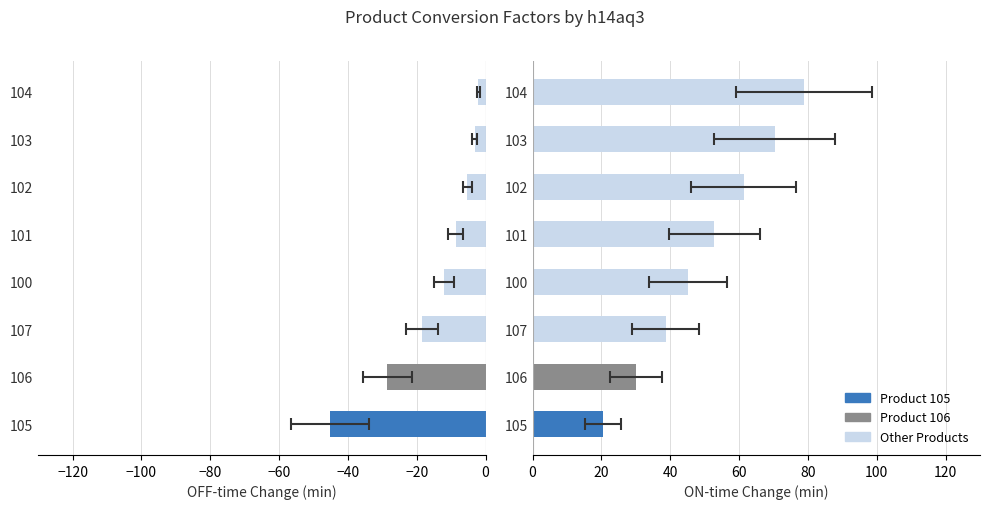

Reading left to right, extract all data points from this chart.

105=-45.2	106=-28.6	107=-18.4	100=-12.1	101=-8.7	102=-5.3	103=-3.2	104=-2.1